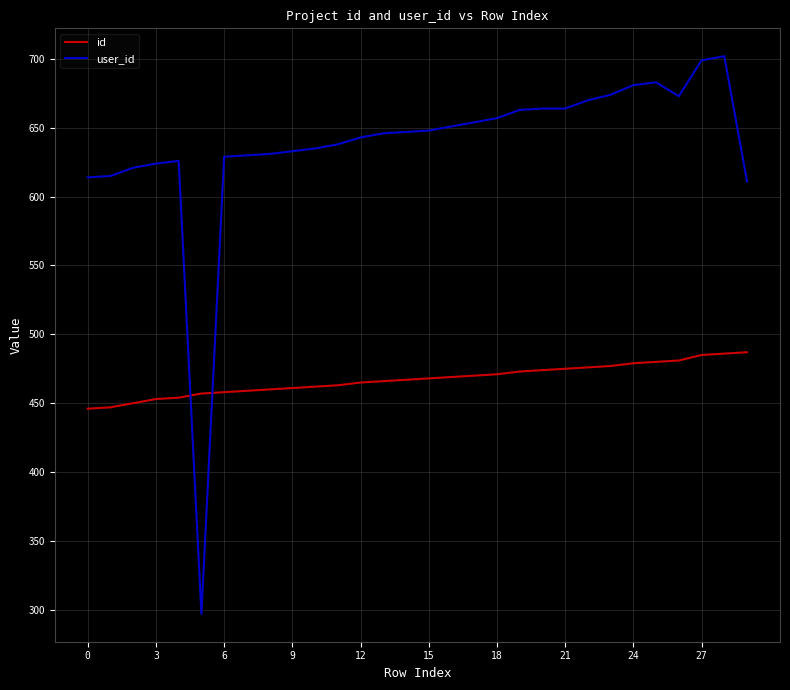

How many intersections are there between user_id and id?

2